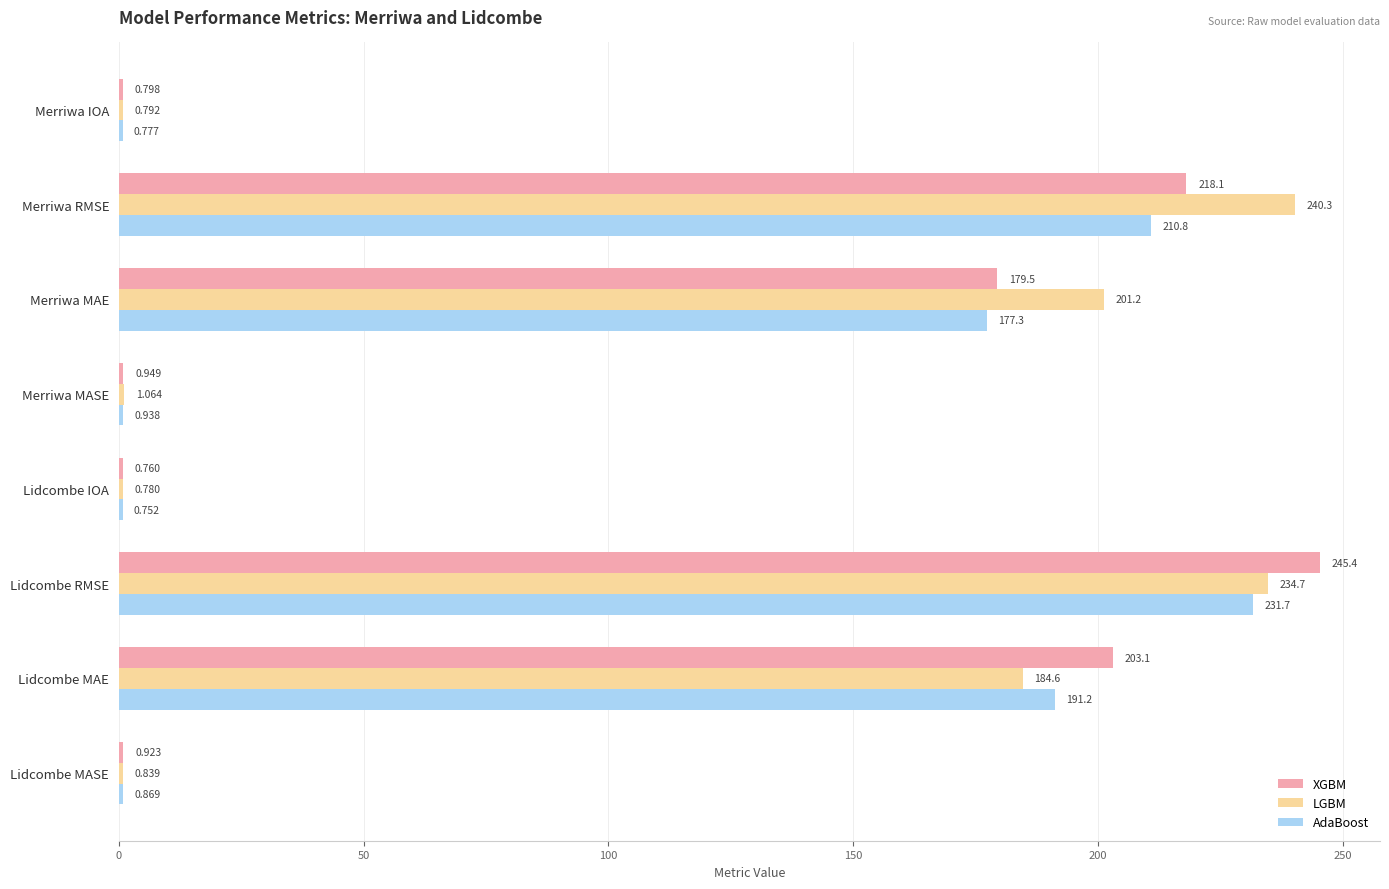

Which series has the largest total across all categories?

LGBM